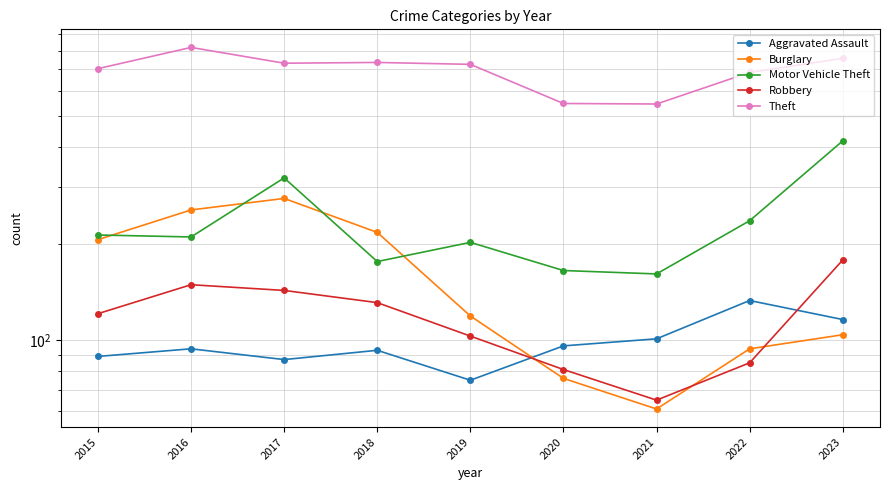

True or false: Theft has a value of 345 at 2016.

False